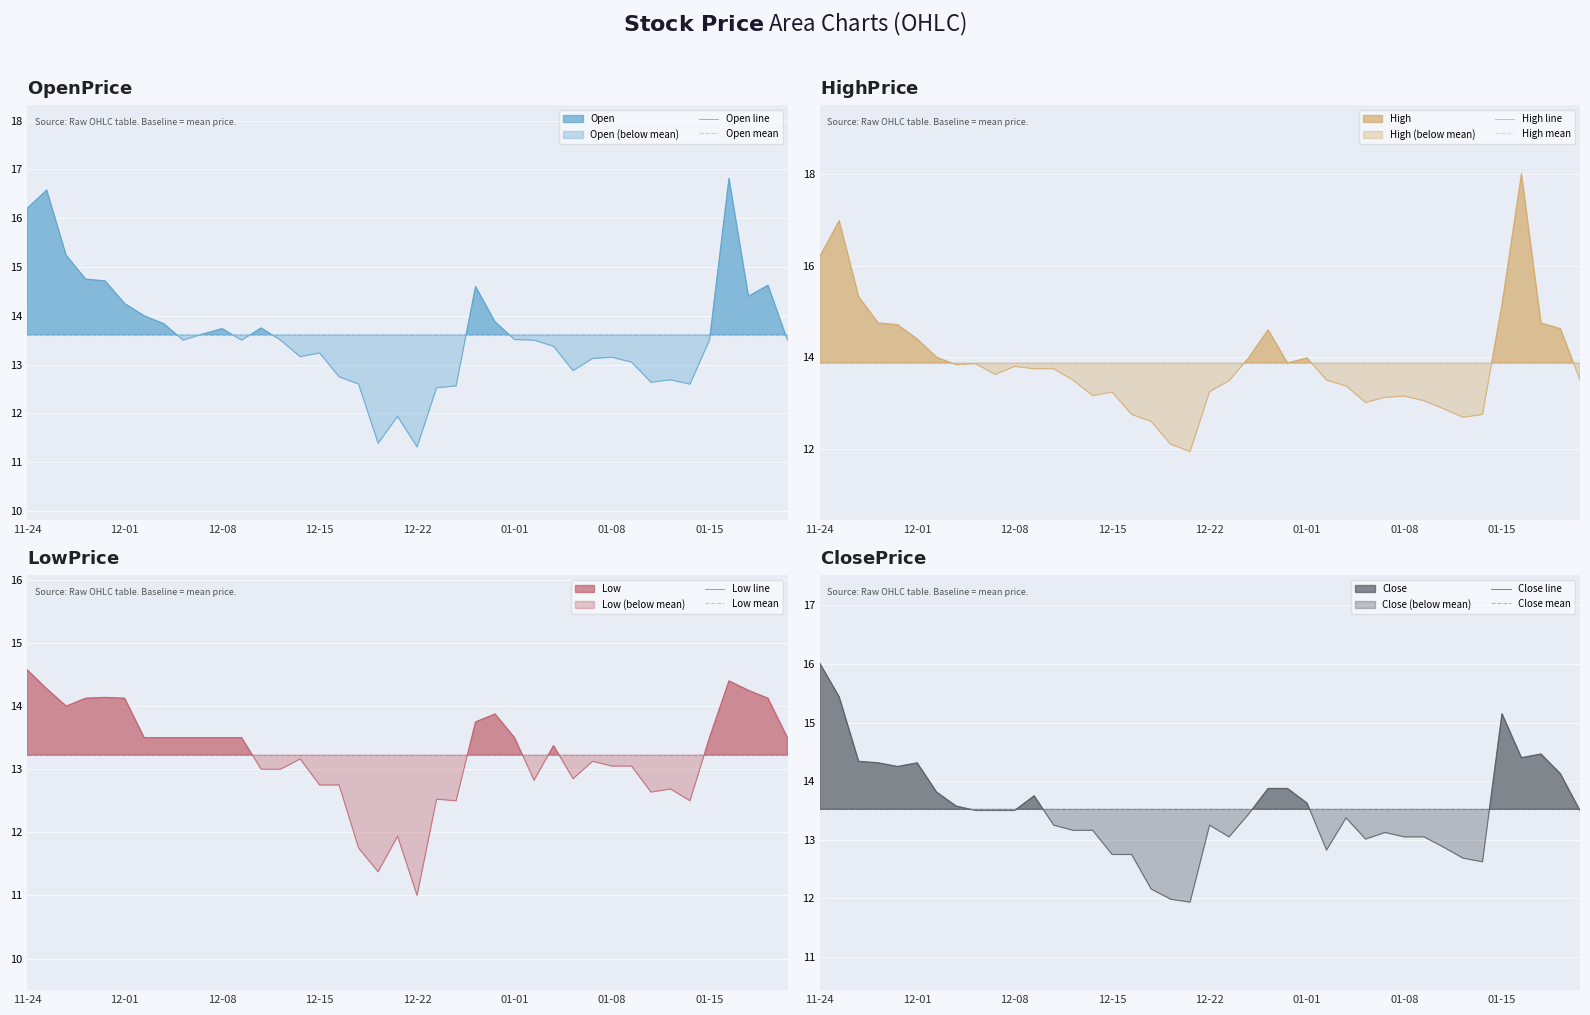

What is the sum of all High values?

555.0